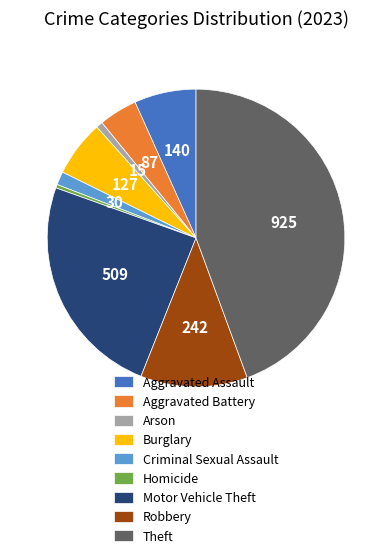

Is there any slice that represents more than half of the pie?

No